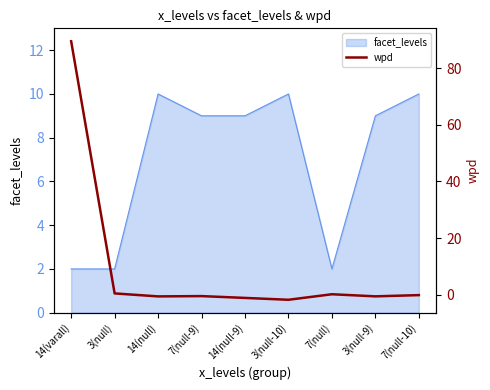

What is the label of the 3rd point from the right?

7(null)